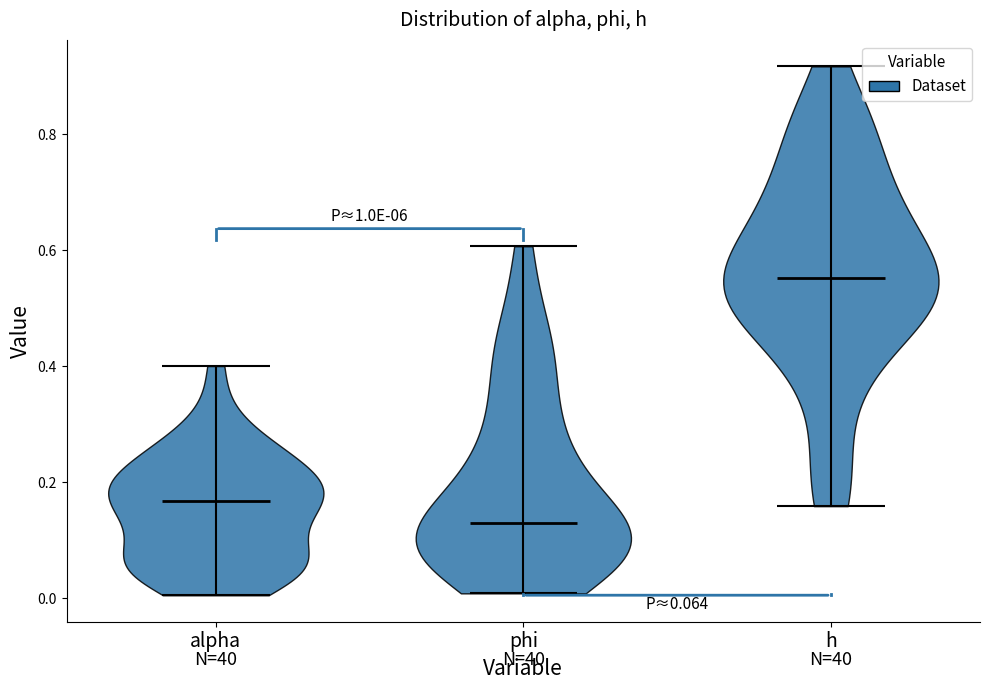

Where does the median line of the violin for phi sit on the y-axis? The values are not printed on the chart, so give them approximately, as read against the axis.

0.14